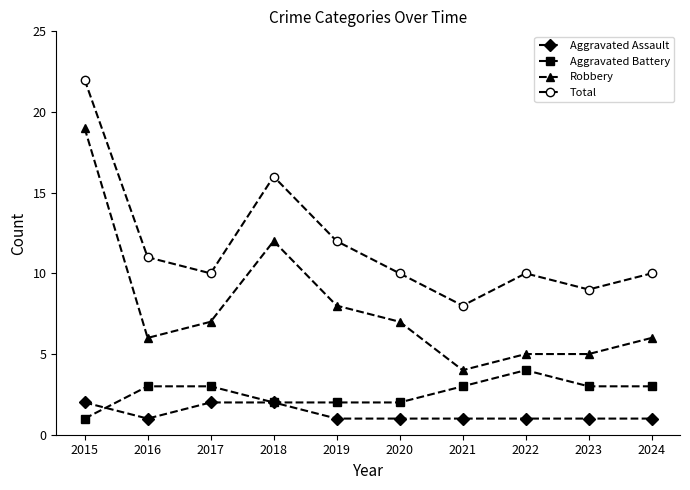

True or false: Total has more than 2 interior local peaks.

False